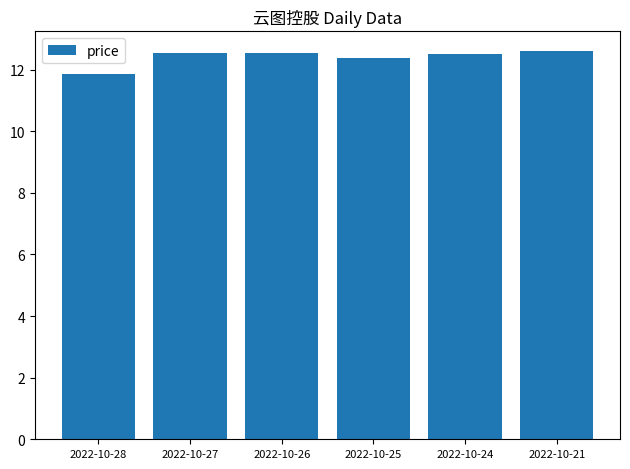

How many series are shown in this chart?

1